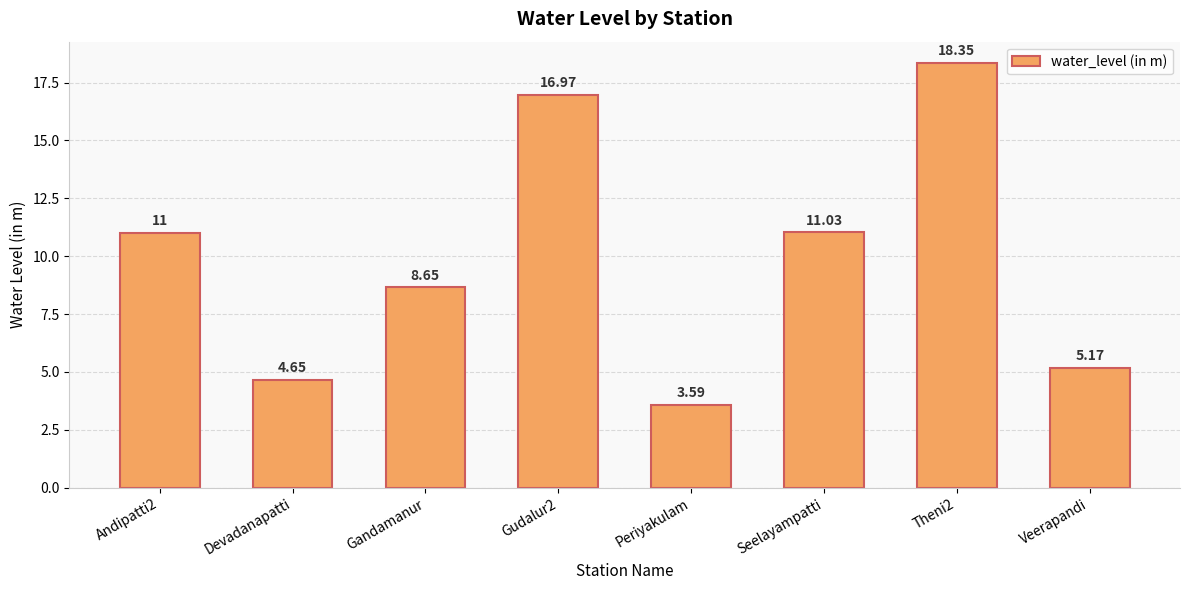

What is the ratio of the value at Devadanapatti to the value at Gandamanur?

0.5